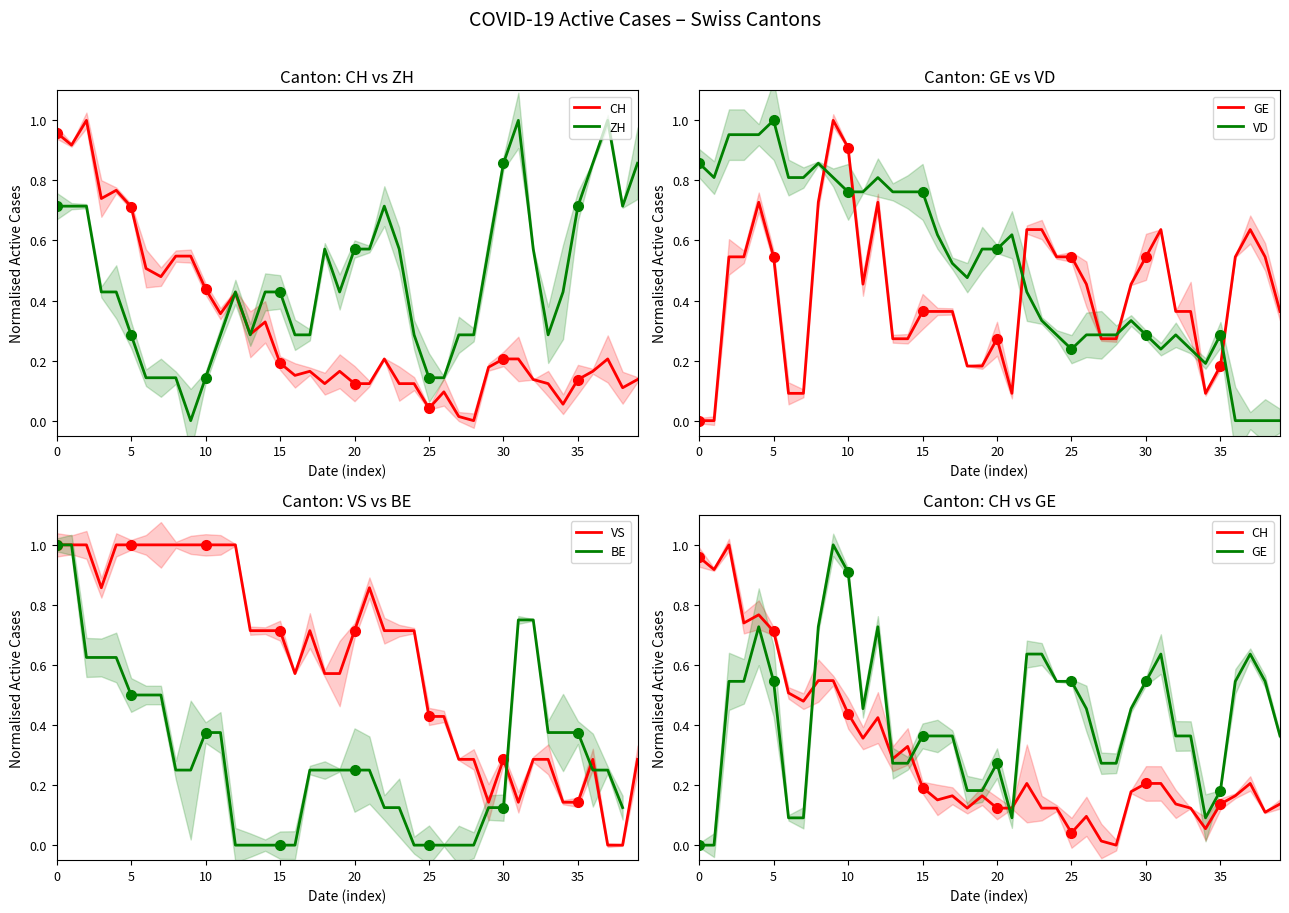

What is the value of the VD point at the 19th from the left?

0.5